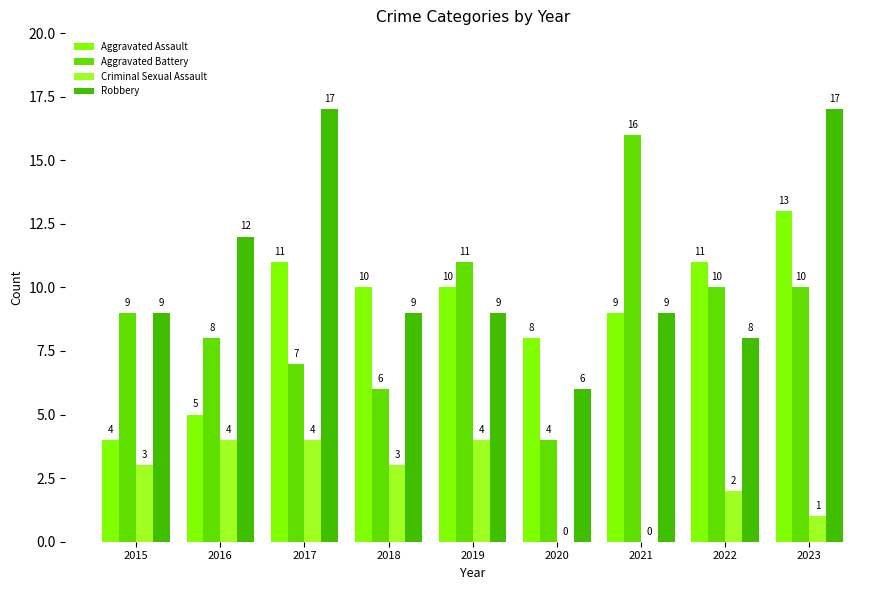

Between 2017 and 2022, which series saw the biggest shift?

Robbery